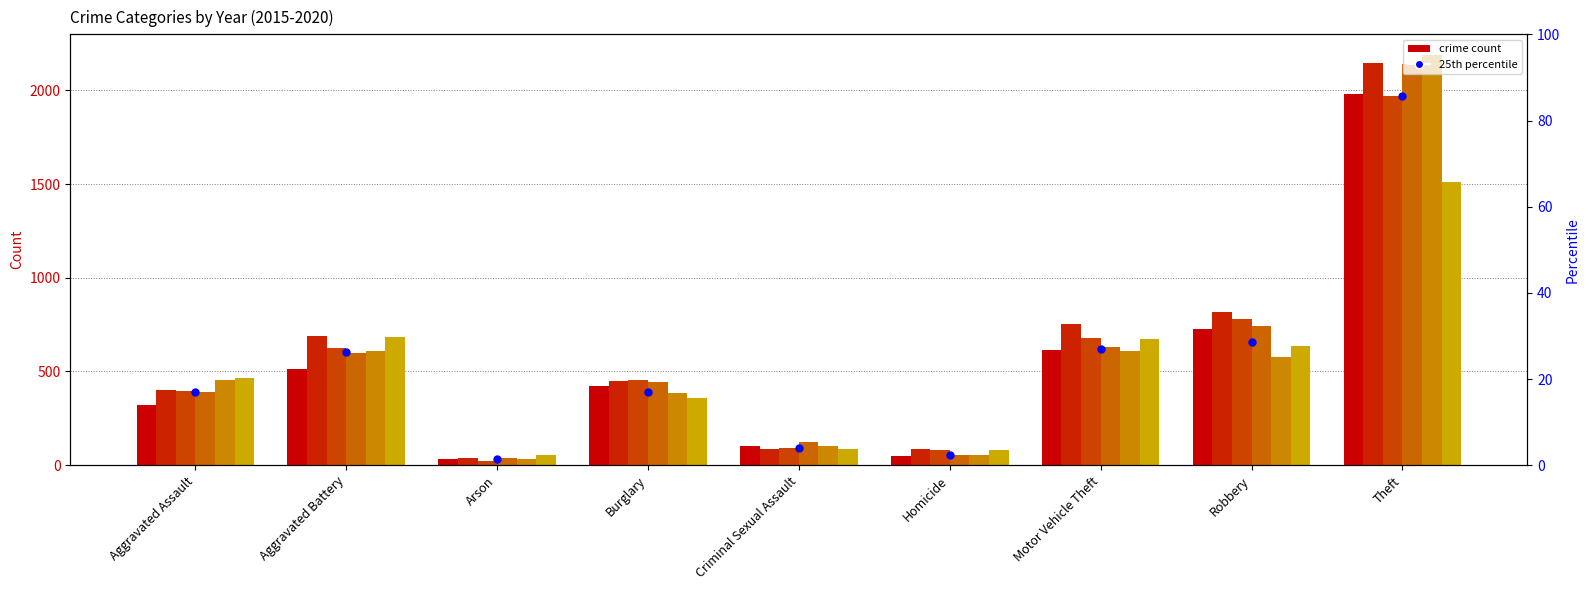

Which has a higher value, Aggravated Assault or Robbery?

Robbery